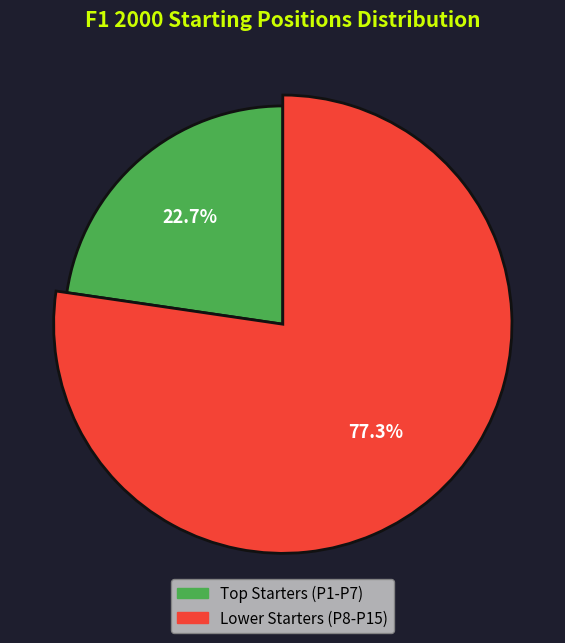

Does wurz represent more than half of the total?

No